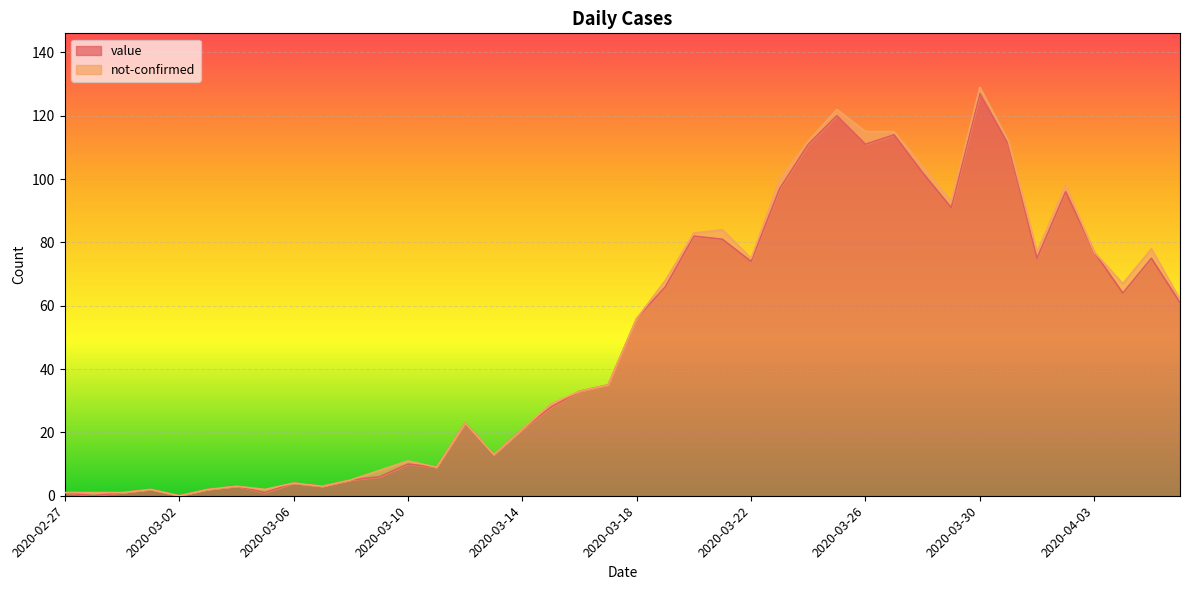

Reading left to right, transcribe all the data shown in this chart.

2020-02-27=1	2020-02-28=0	2020-02-29=1	2020-03-01=2	2020-03-02=0	2020-03-03=2	2020-03-04=3	2020-03-05=1	2020-03-06=4	2020-03-07=3	2020-03-08=5	2020-03-09=6	2020-03-10=10	2020-03-11=9	2020-03-12=23	2020-03-13=13	2020-03-14=21	2020-03-15=28	2020-03-16=33	2020-03-17=35	2020-03-18=56	2020-03-19=66	2020-03-20=82	2020-03-21=81	2020-03-22=74	2020-03-23=97	2020-03-24=111	2020-03-25=120	2020-03-26=111	2020-03-27=114	2020-03-28=102	2020-03-29=91	2020-03-30=127	2020-03-31=111	2020-04-01=75	2020-04-02=96	2020-04-03=77	2020-04-04=64	2020-04-05=75	2020-04-06=61